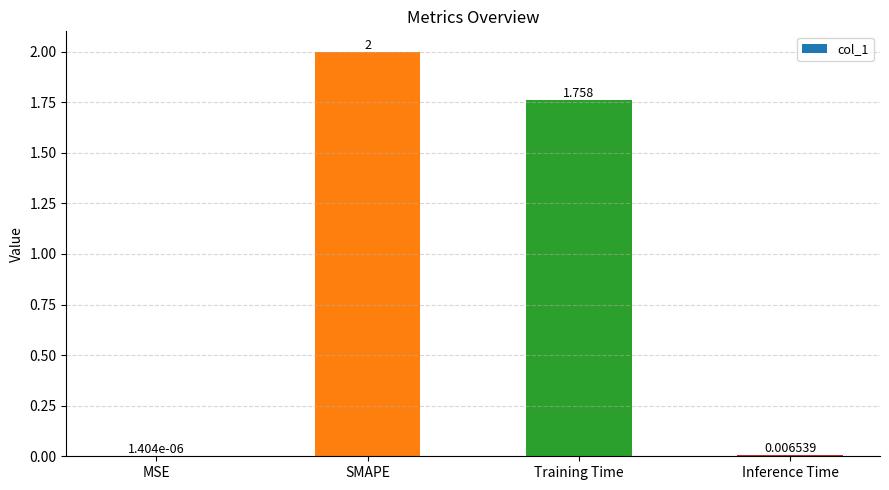

Where is the data nearest to the value 1?

Training Time